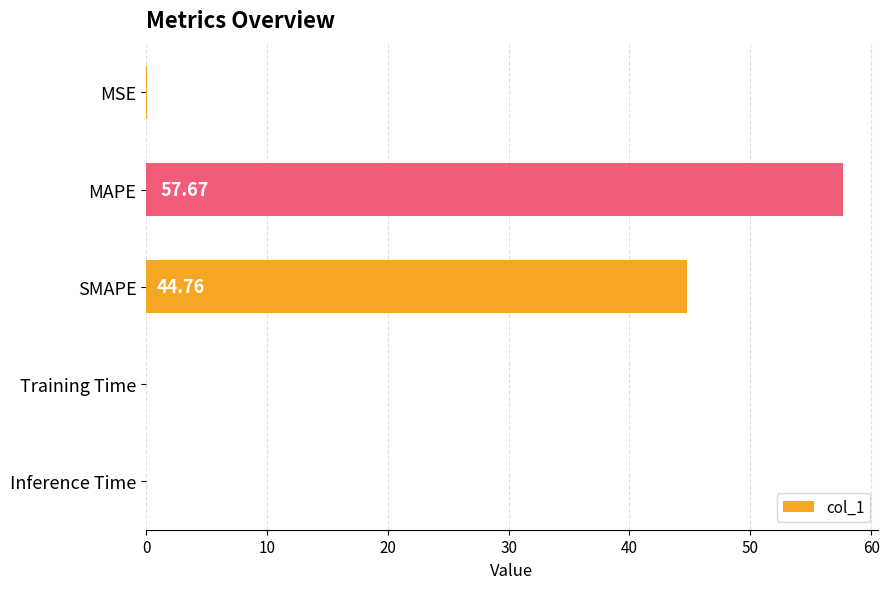

Which category has the highest value across all series?

MAPE